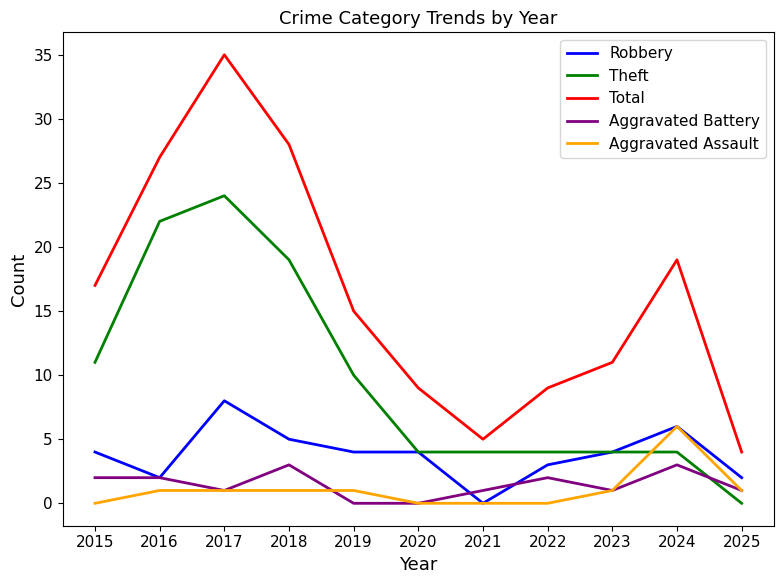

Between 2022 and 2024, which series saw the biggest shift?

Total